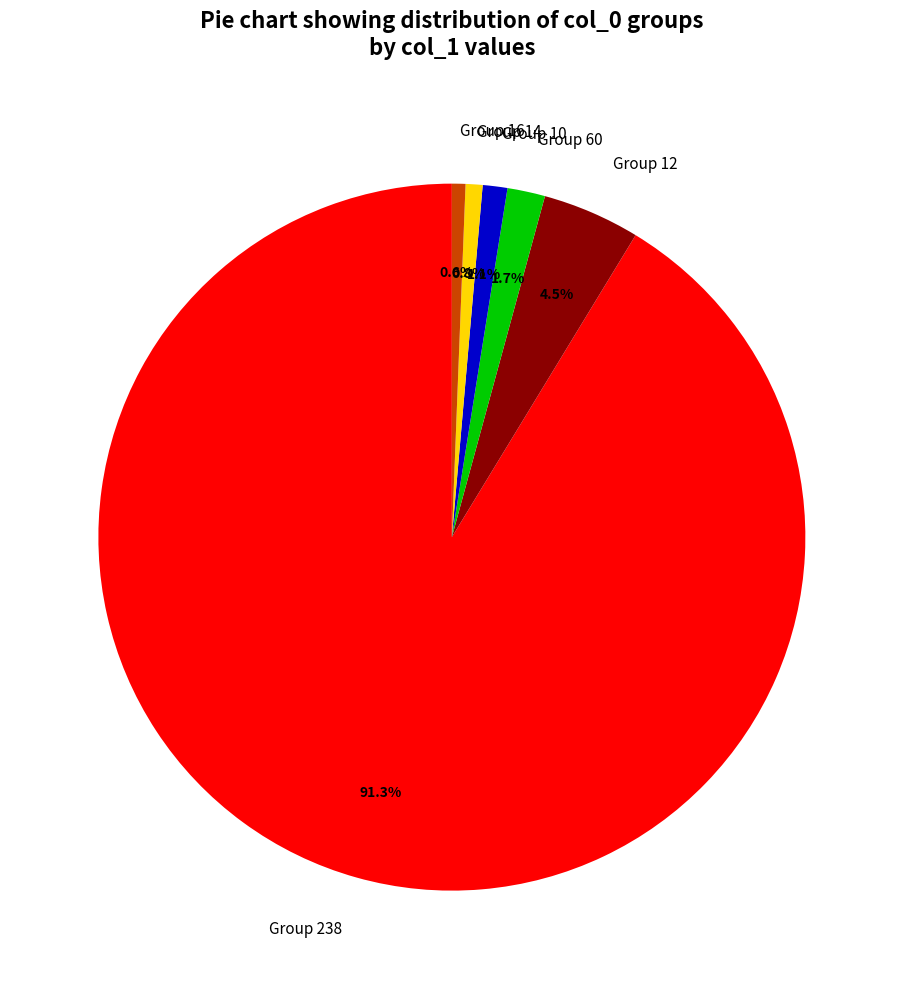

What portion of the pie excludes Group 10?

98.9%